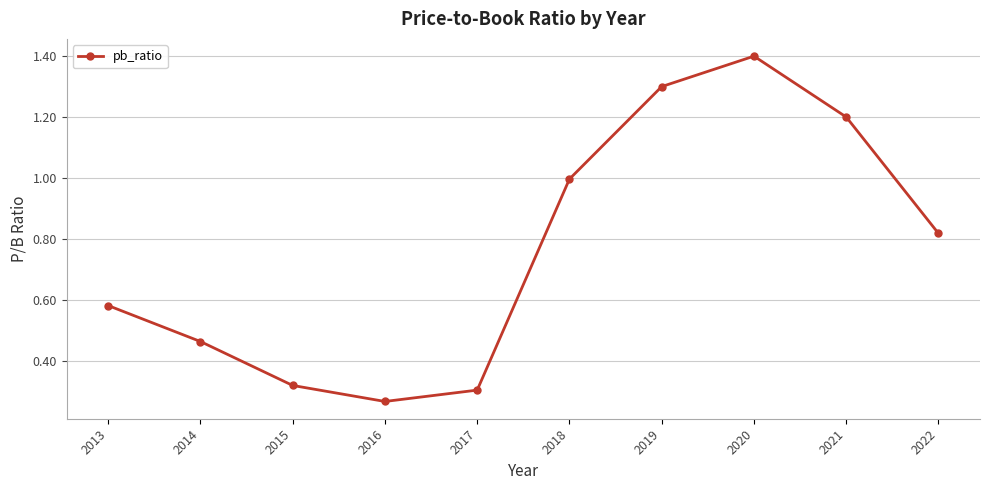

Rank the categories by value from lowest to highest.

2016, 2017, 2015, 2014, 2013, 2022, 2018, 2021, 2019, 2020